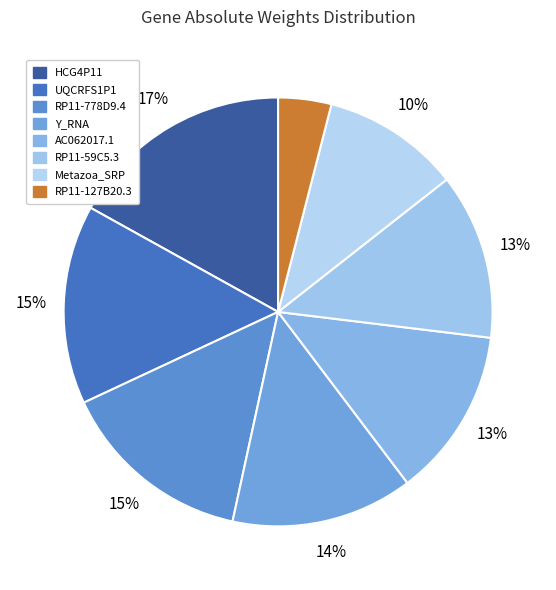

To the nearest percent, what is the difference between the largest and smallest slice percentages?

13%